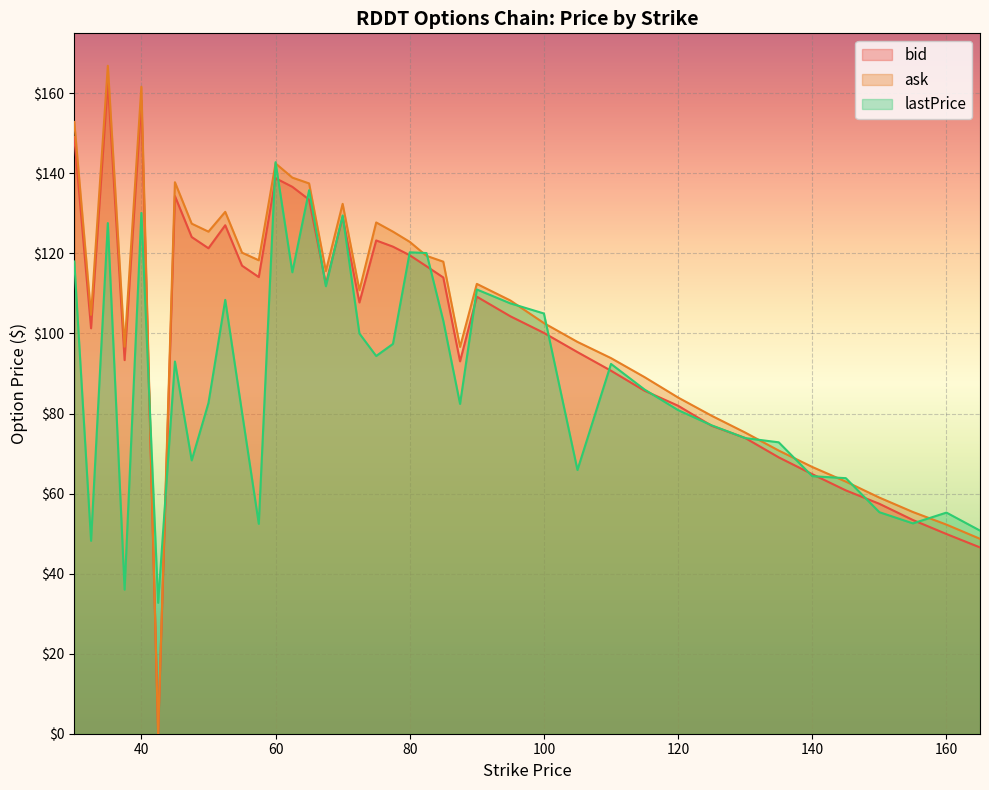

How many times do lastPrice and ask cross each other?

13